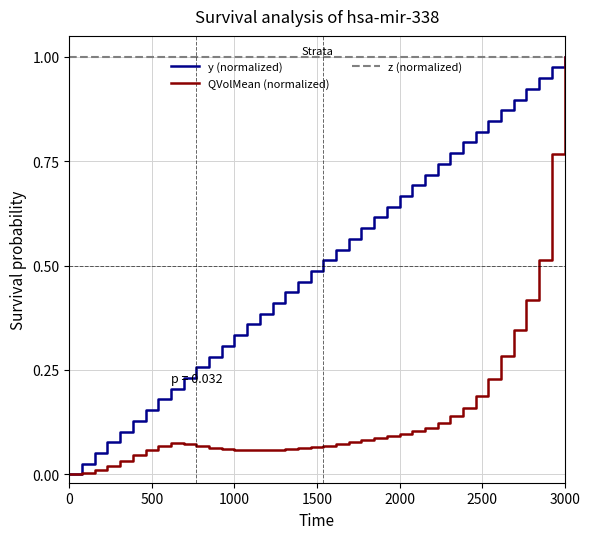

Which series has the largest total across all categories?

z (normalized)